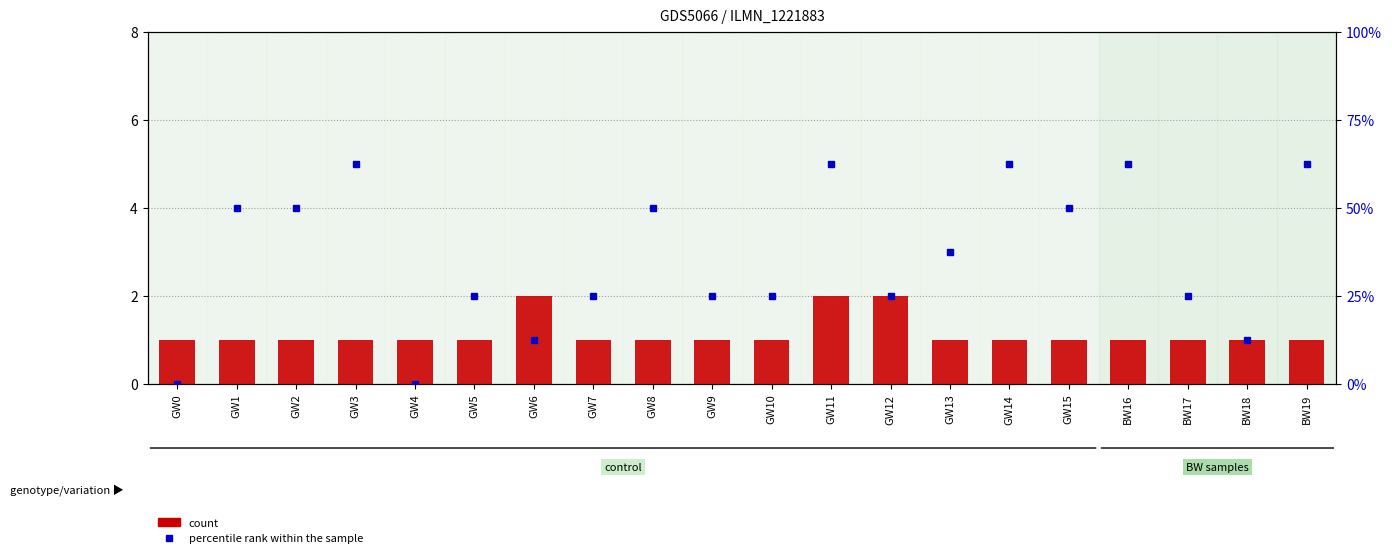

Which series has the widest spread of Y values?

percentile rank within the sample